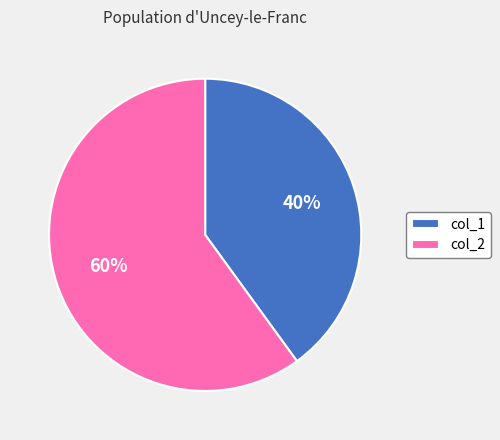

What percentage is the col_2 slice, to the nearest percent?

60%